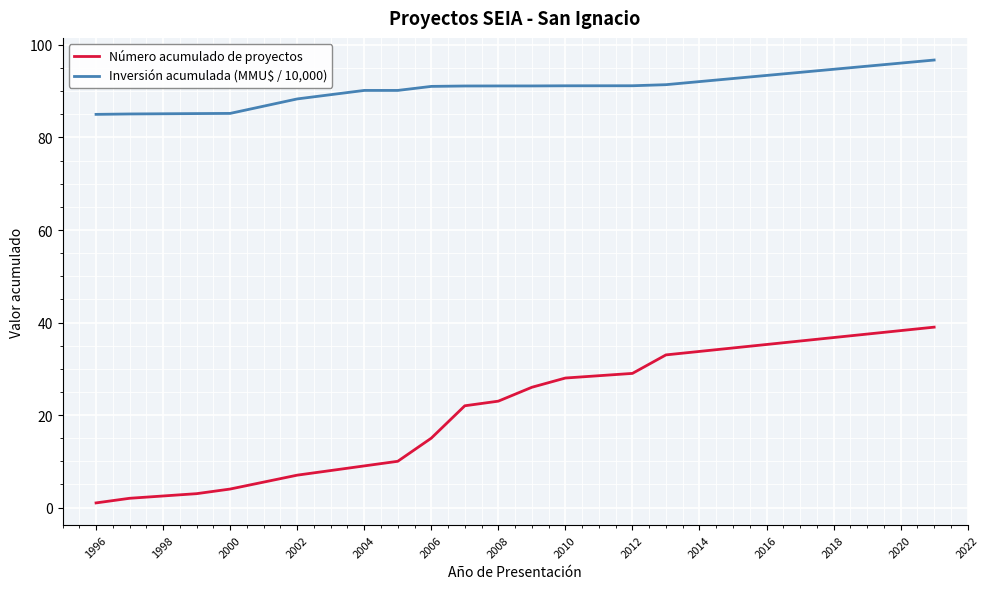

How many categories are shown in the chart?

15